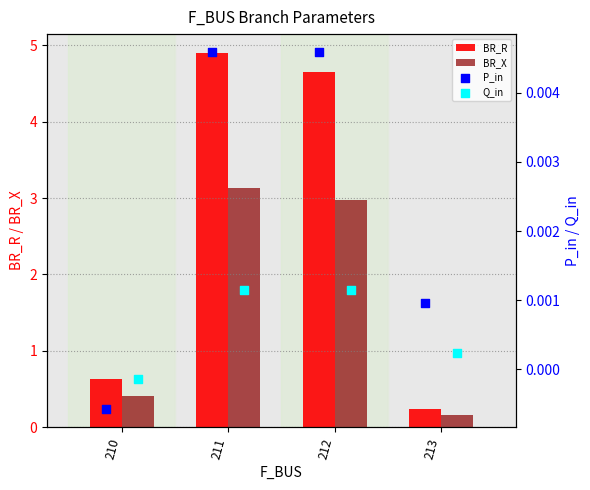

Which series contains the lowest Y value?

P_in